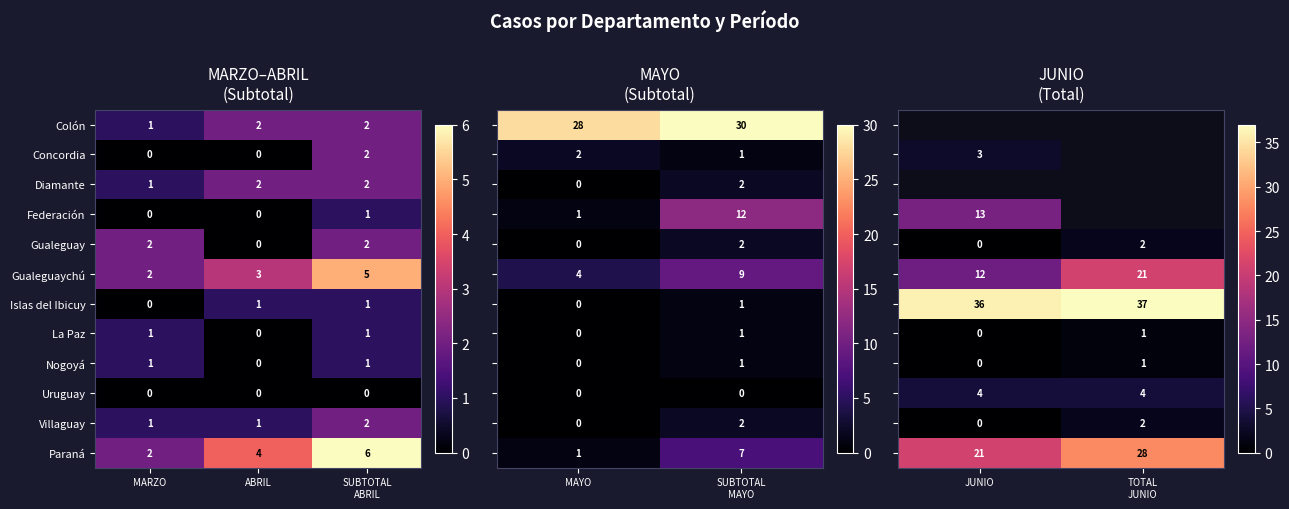

At which label does La Paz reach its minimum?

ABRIL